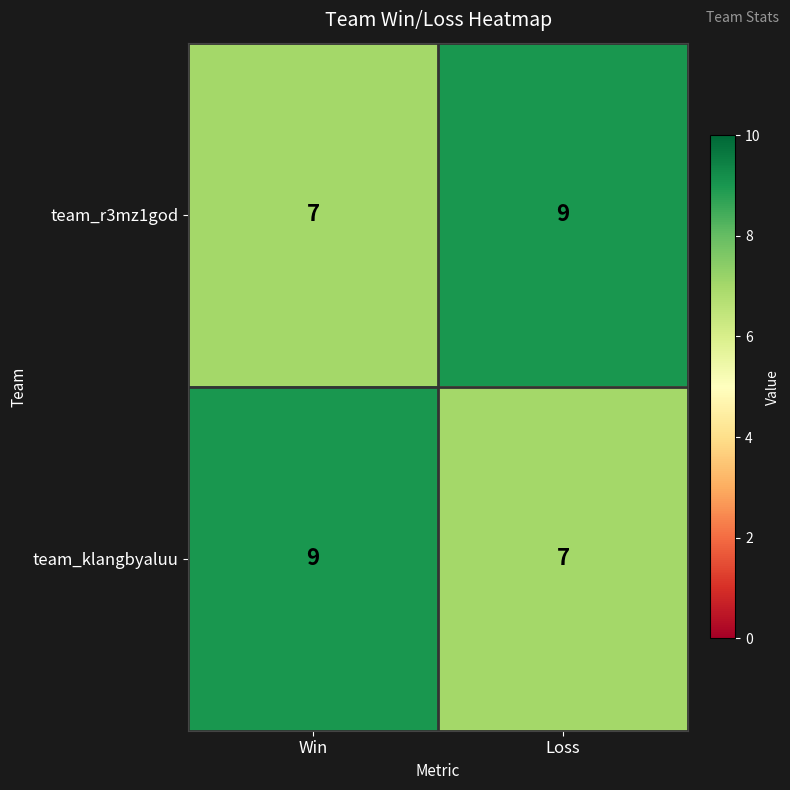

Reading left to right, list all the values displayed in this chart.

team_r3mz1god: 7	9
team_klangbyaluu: 9	7